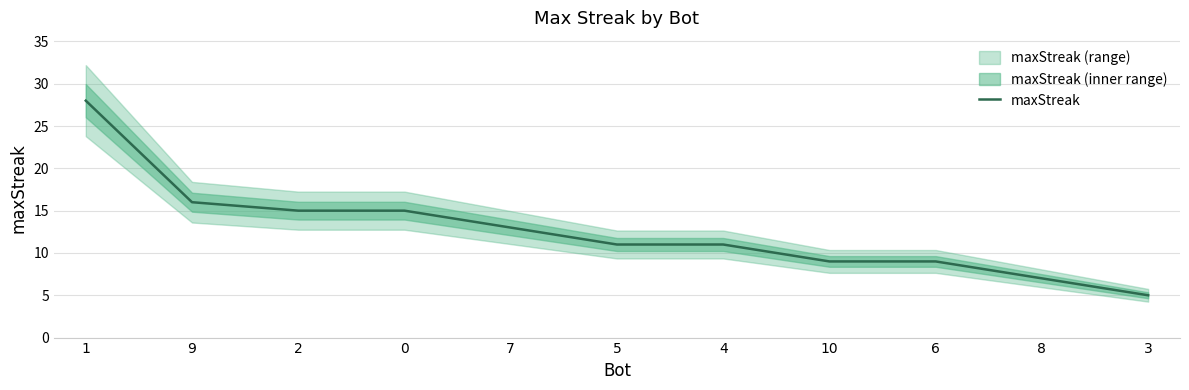

What is the label of the 9th point from the left?

6